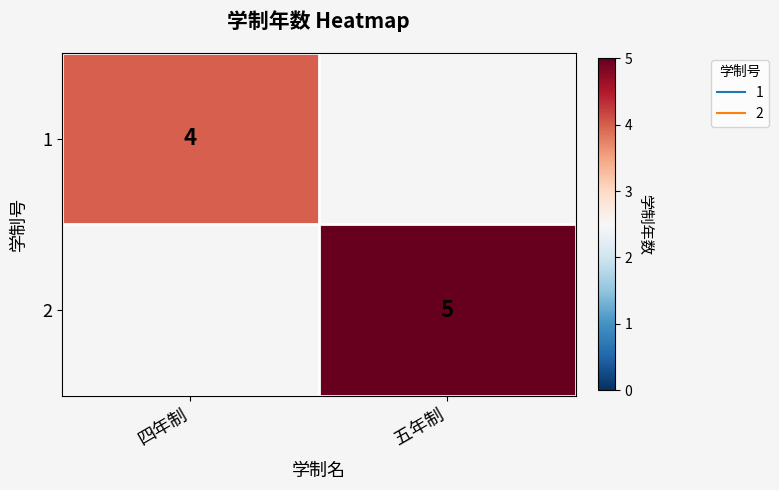

Count the number of categories in the chart.

2